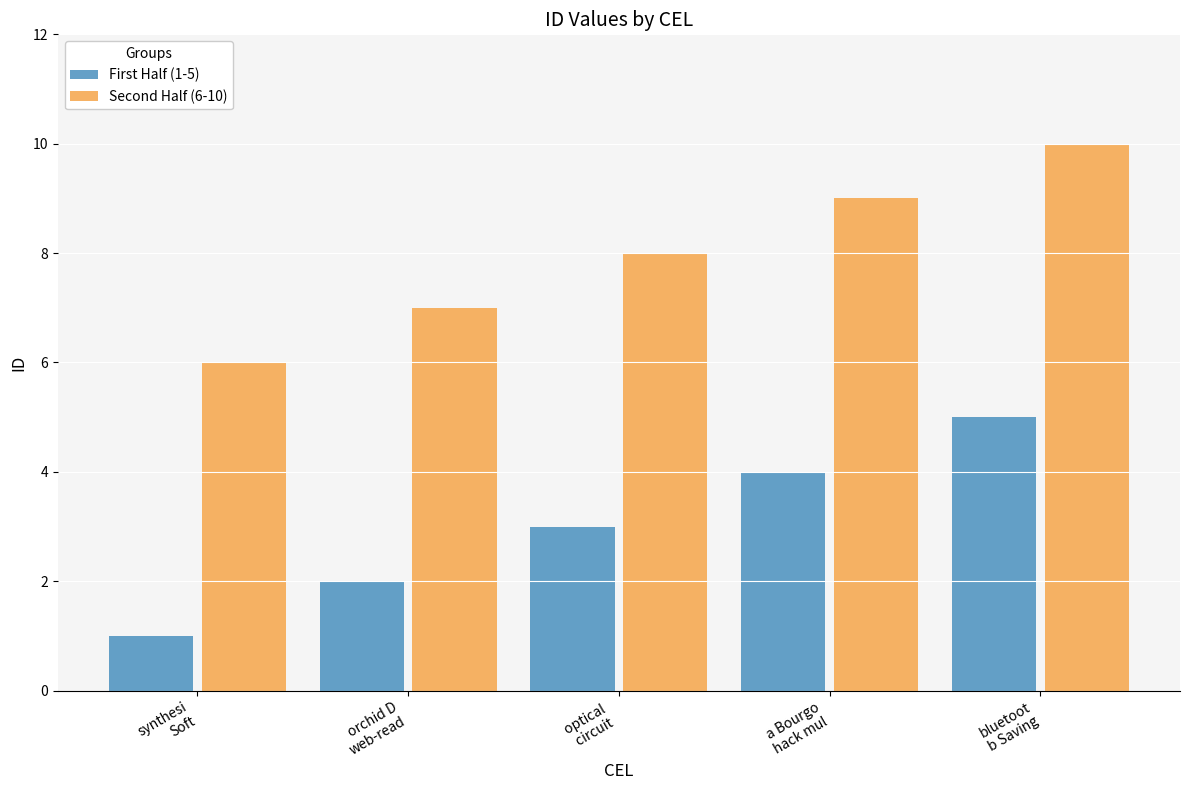

At synthesi
Soft, list the series in order from largest to smallest.

Second Half (6-10), First Half (1-5)